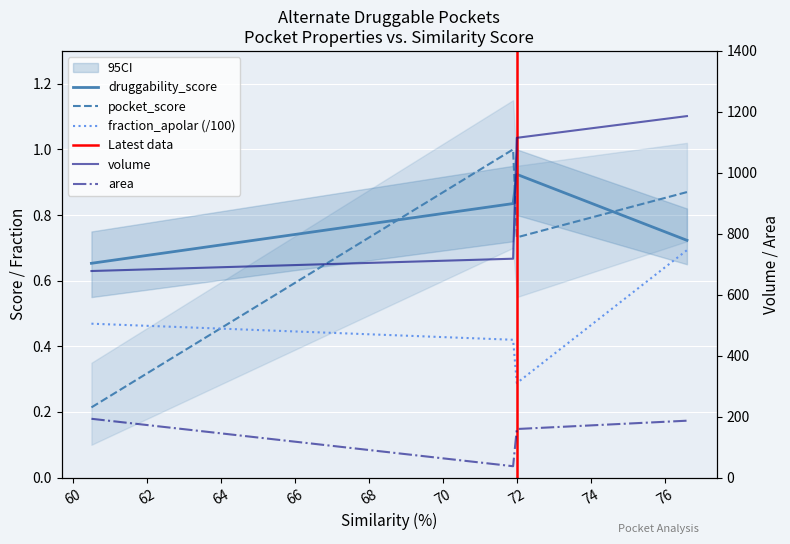

What is the spread (max minus min) of values at 72.0?

1114.6